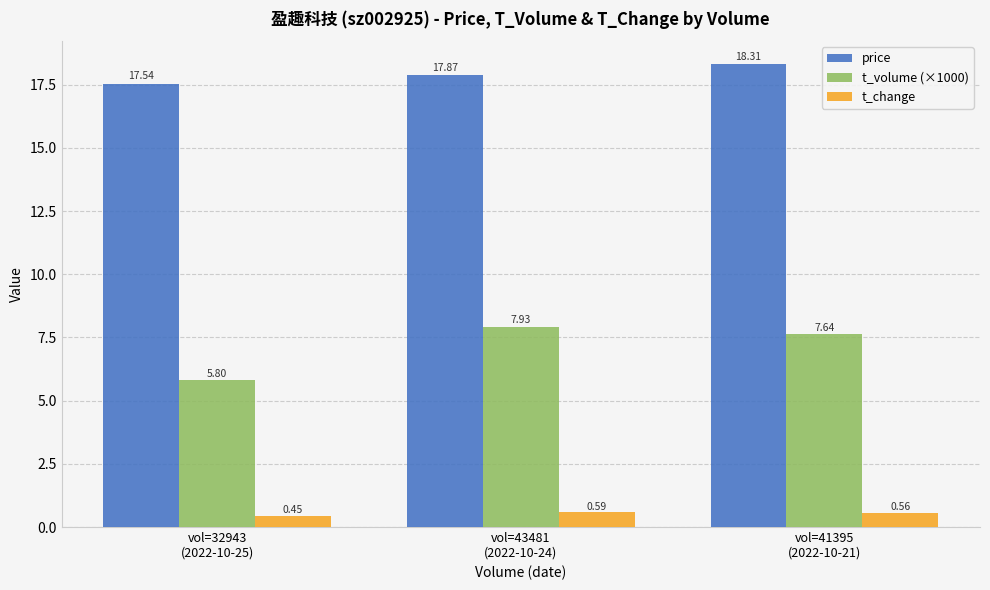

Is it true that t_volume (×1000) equals 5.8 at vol=32943
(2022-10-25)?

True